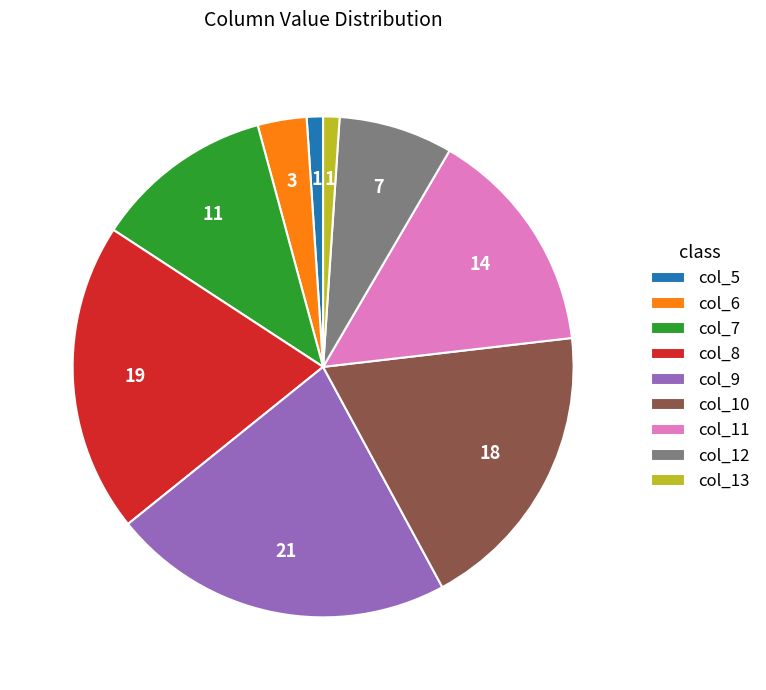

Is there any slice that represents more than half of the pie?

No